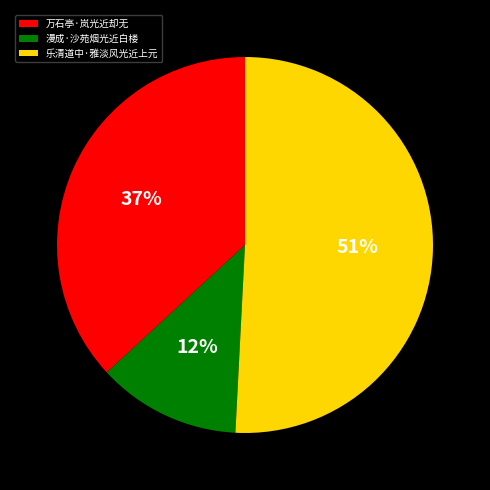

Rank the categories by value from lowest to highest.

漫成·沙苑烟光近白楼, 万石亭·岚光近却无, 乐清道中·雅淡风光近上元